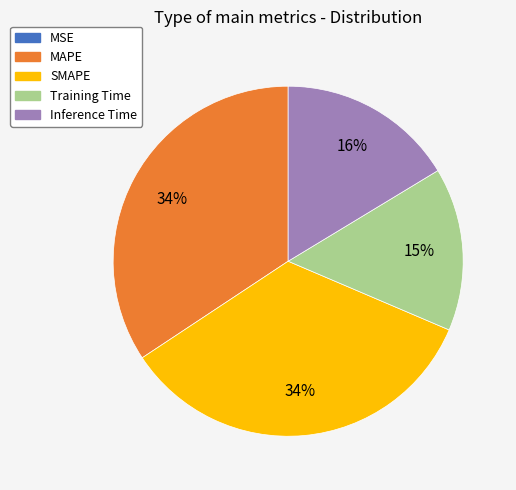

What percentage is the MAPE slice, to the nearest percent?

34%